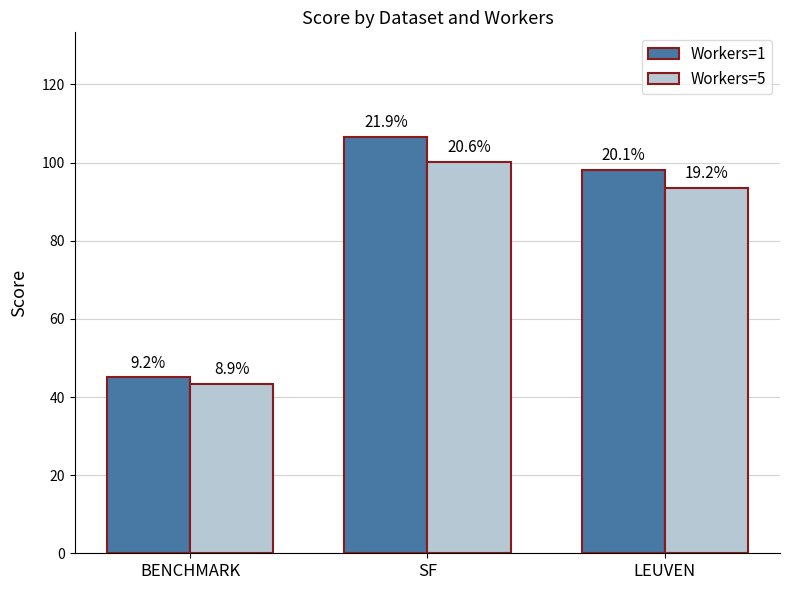

How many bars are there in each group?

2